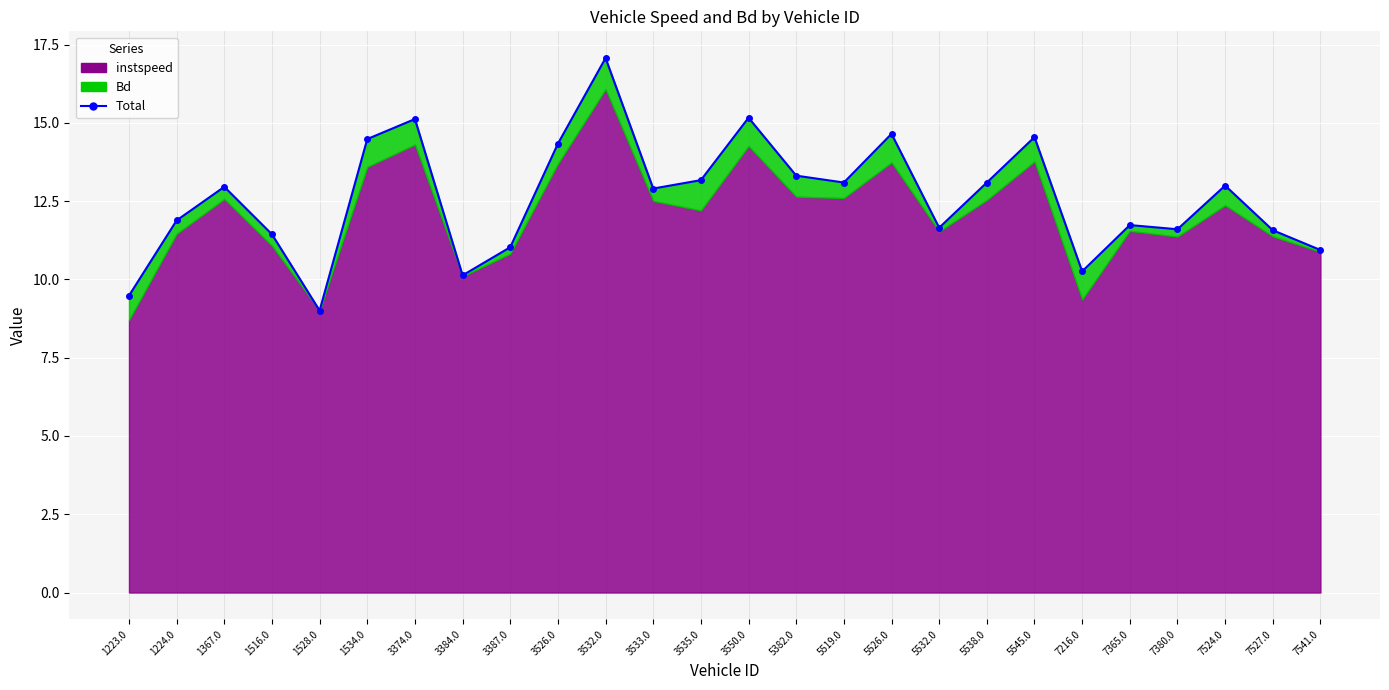

What is the smallest value displayed?

9.0